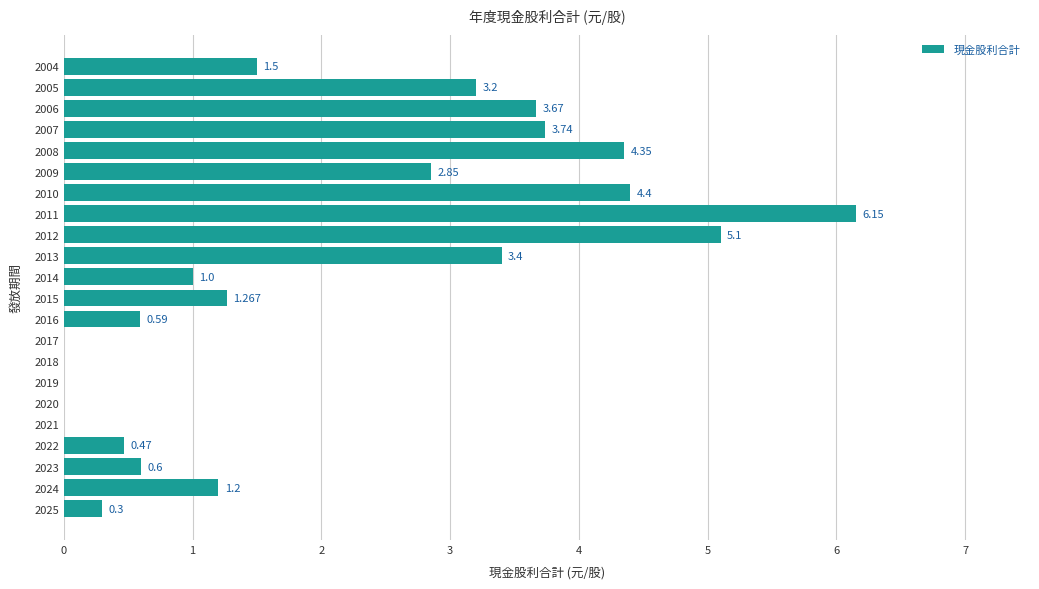

How many values are above zero?

17